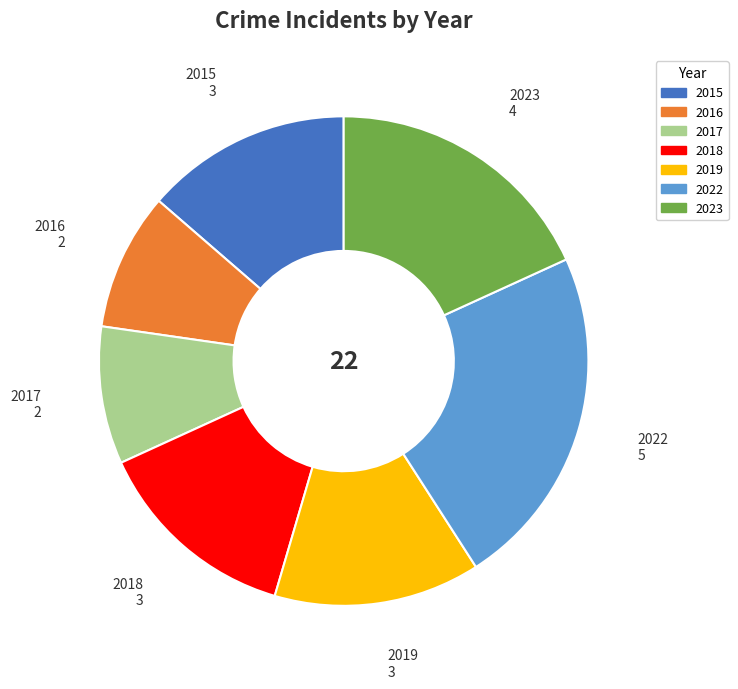

Count the number of slices in the pie.

7